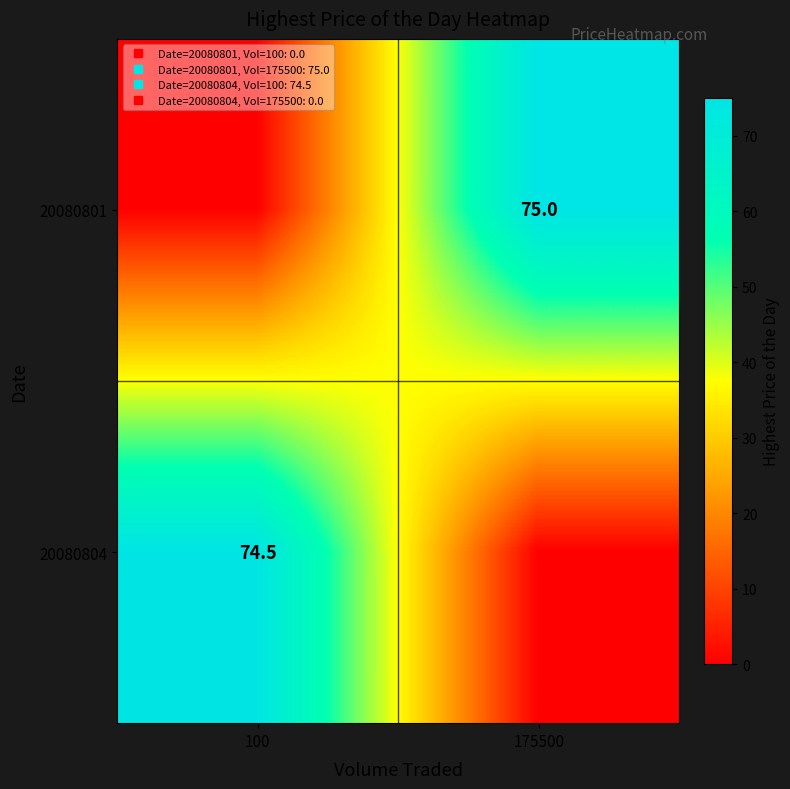

Where does the 20080804 series first go above 74?

100